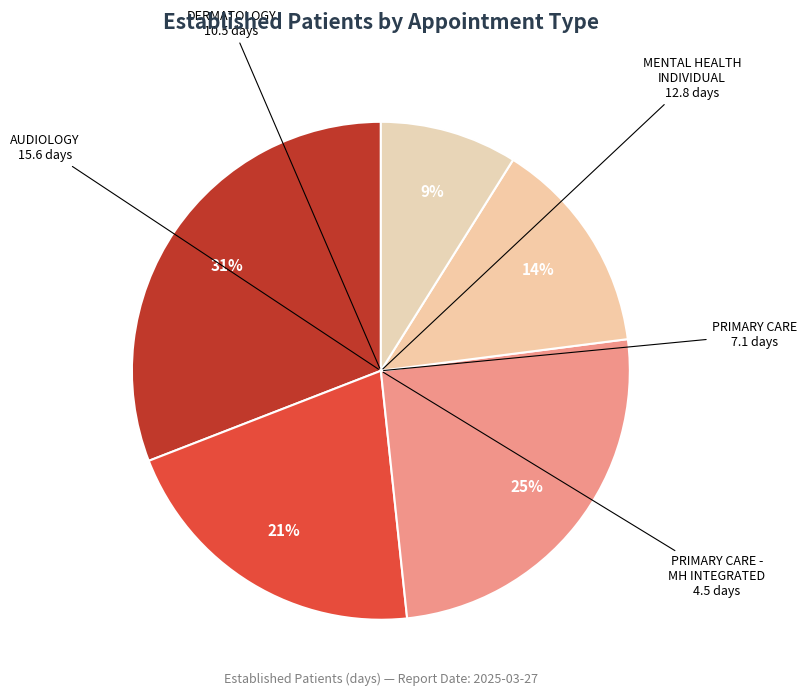

How many segments does this pie chart have?

5